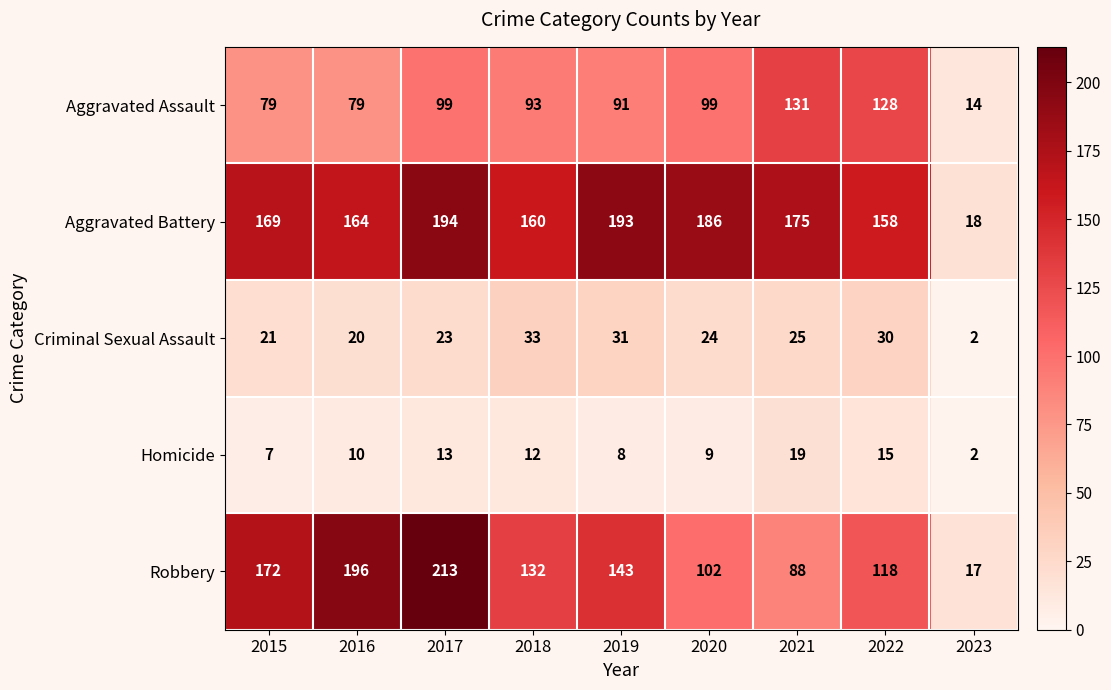

List the series in order of their peak value, highest first.

Robbery, Aggravated Battery, Aggravated Assault, Criminal Sexual Assault, Homicide